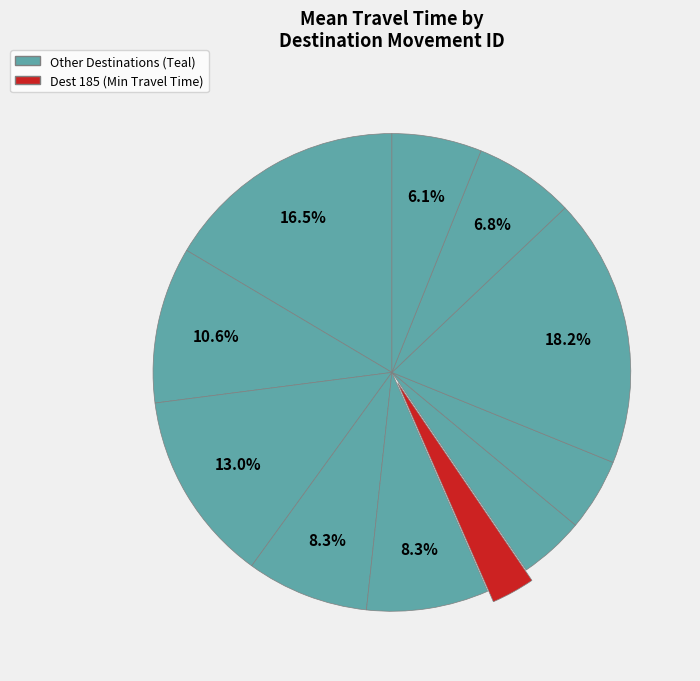

How many segments does this pie chart have?

11